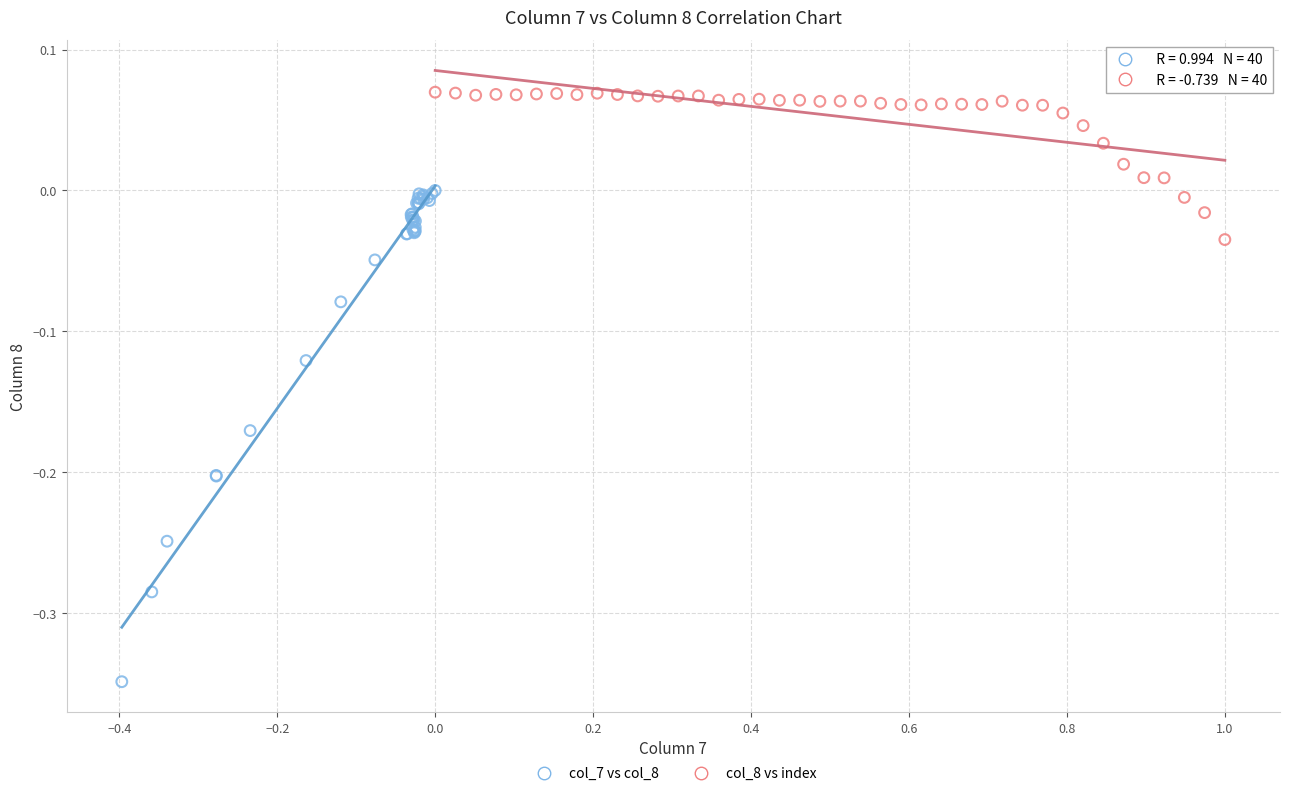

Which series has the widest spread of Y values?

col_7 vs col_8